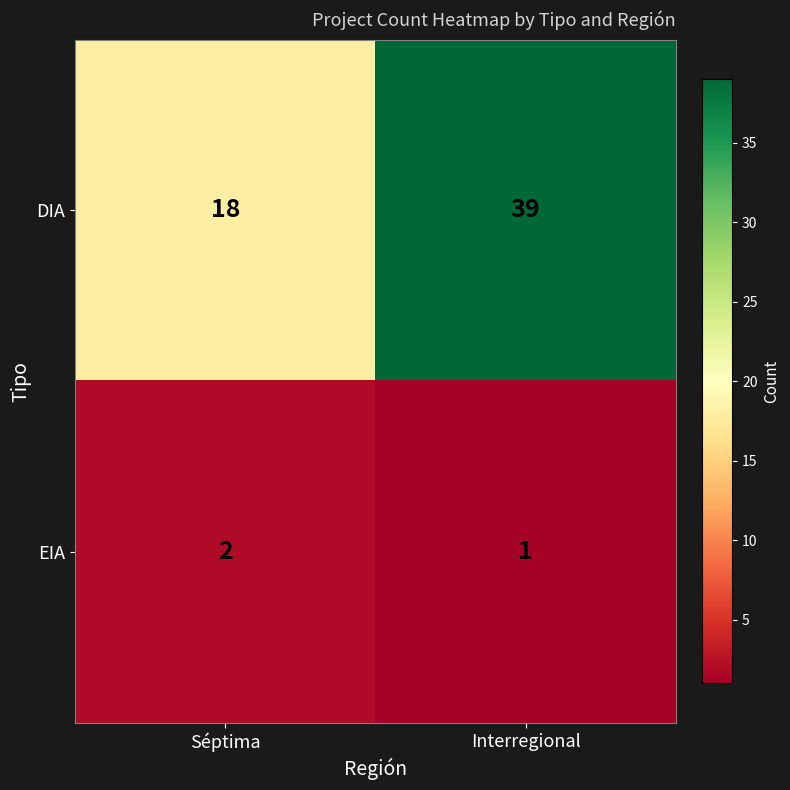

Reading left to right, what are all the values shown in this chart?

DIA: Séptima=18	Interregional=39
EIA: Séptima=2	Interregional=1